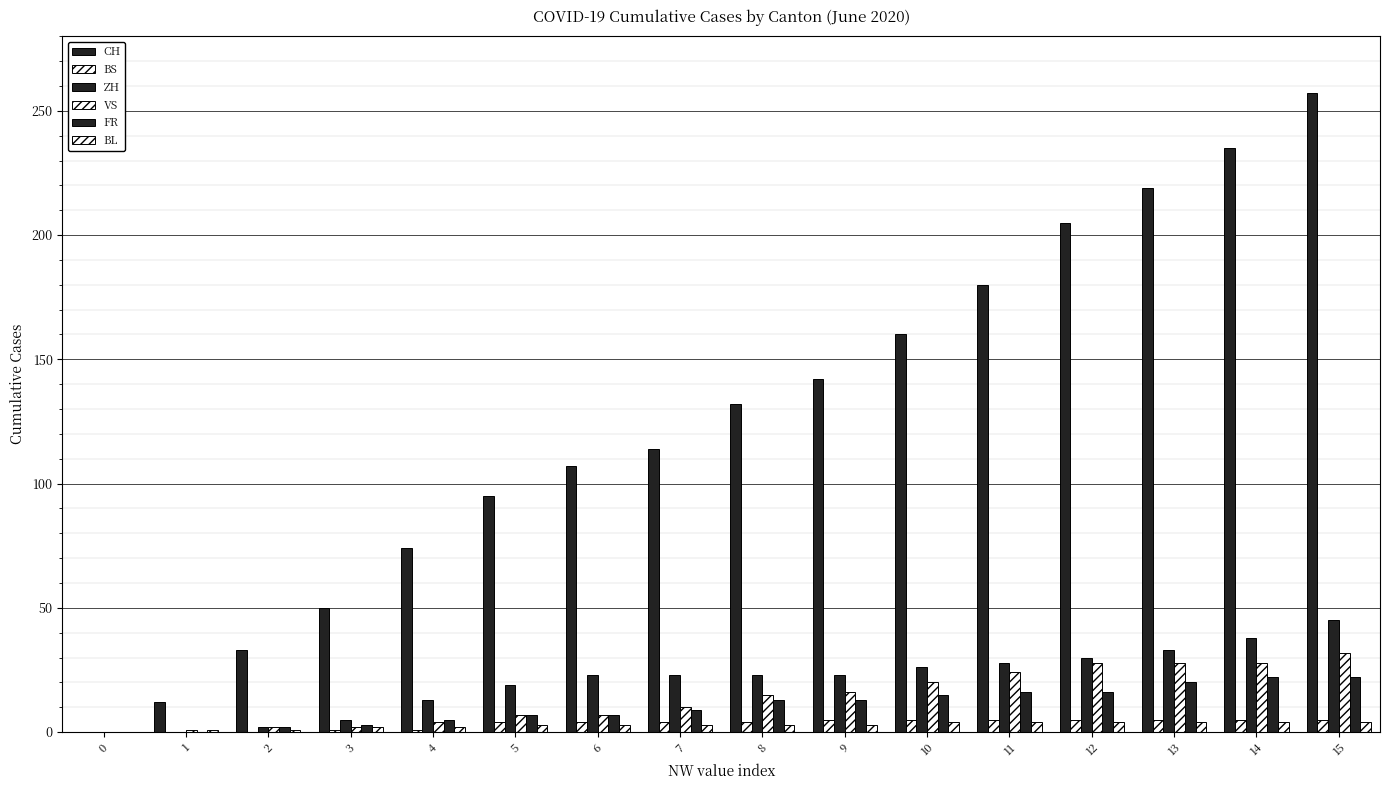

What is the approximate value of ZH at 9, to the nearest 10?

20